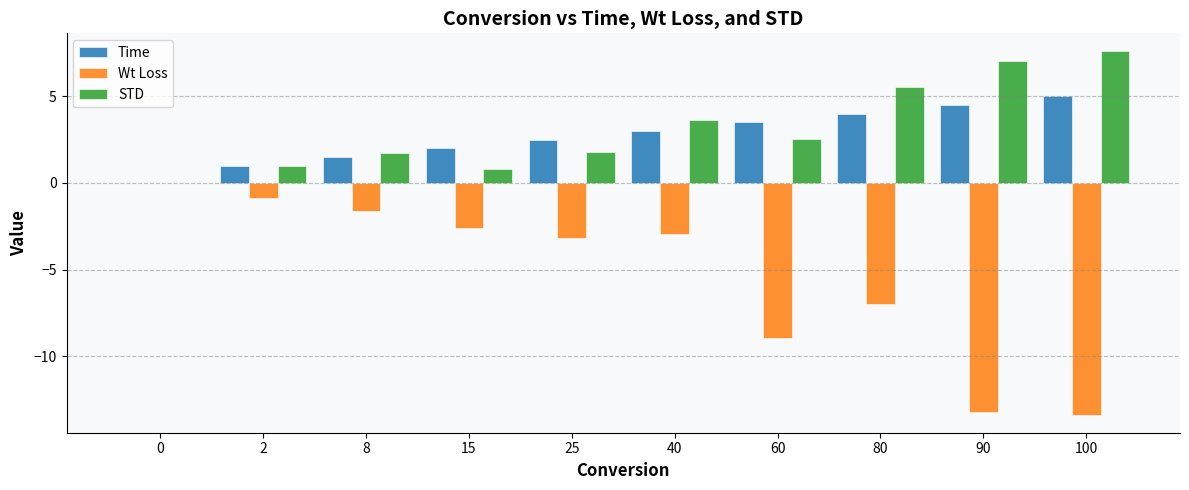

Between 60 and 80, which series saw the biggest shift?

STD